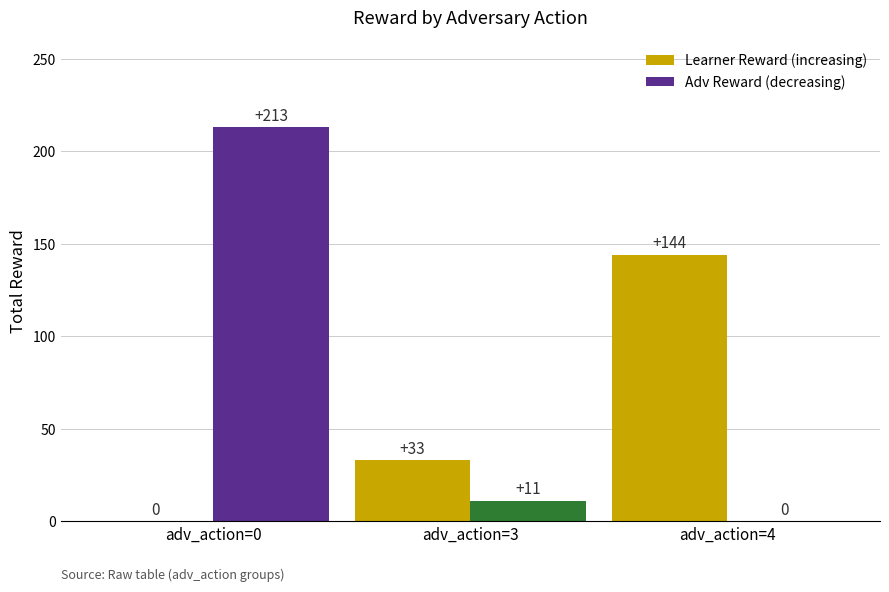

The value of Learner Reward (increasing) at adv_action=3 is 47. True or false?

False